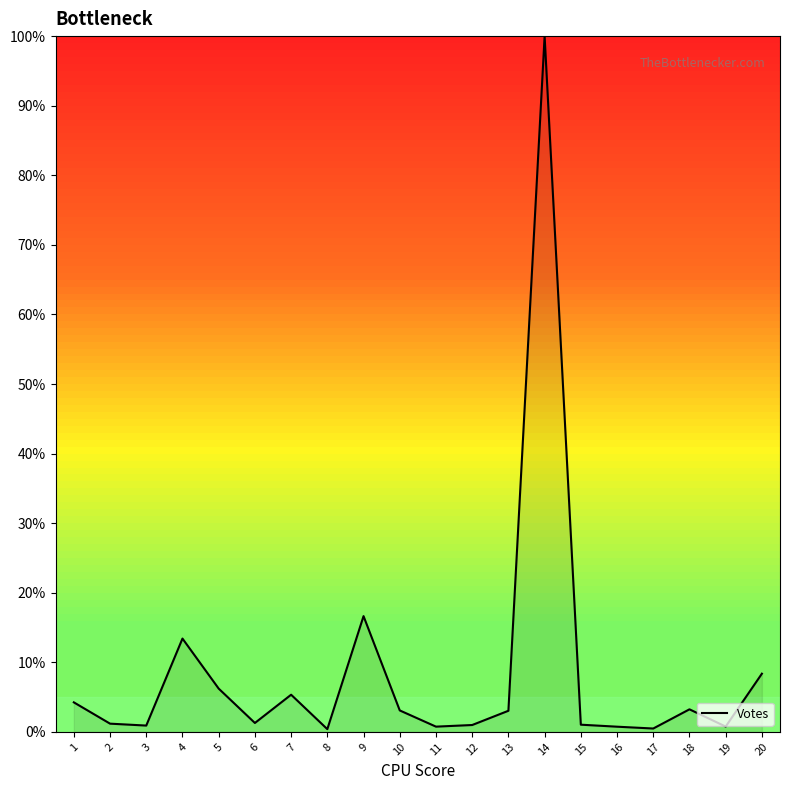

At which label does the data first exceed 3?

1